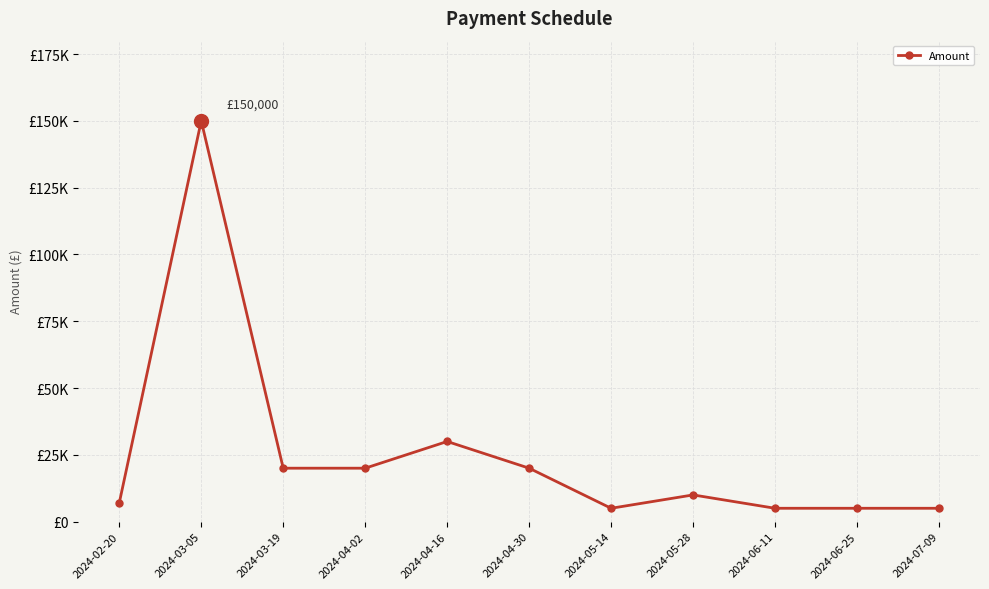

What is the label of the 1st point from the left?

2024-02-20